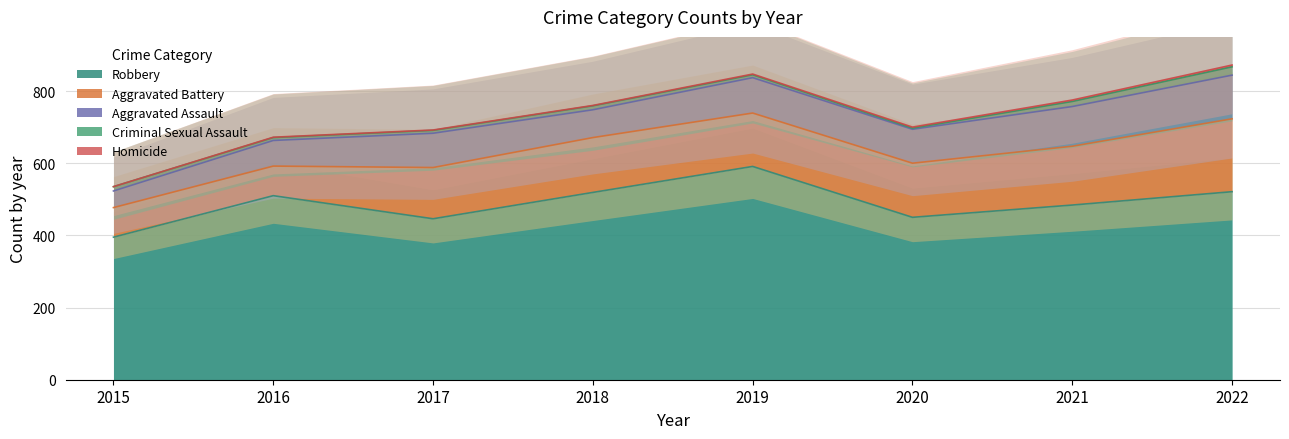

How many interior local valleys does the Aggravated Assault series have?

2